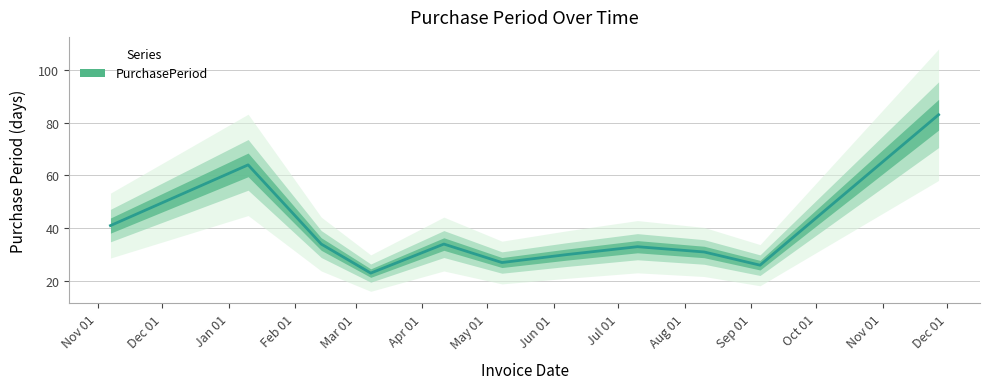

How many lines are shown in the chart?

1